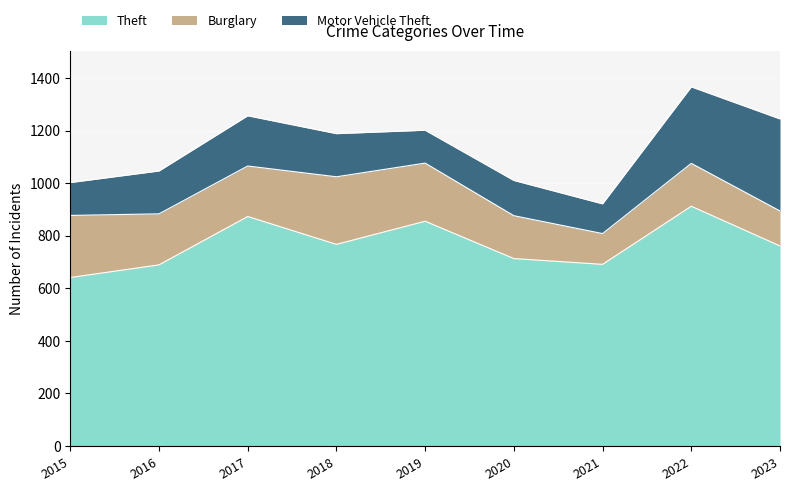

How many values in the Theft series are below 761?

4